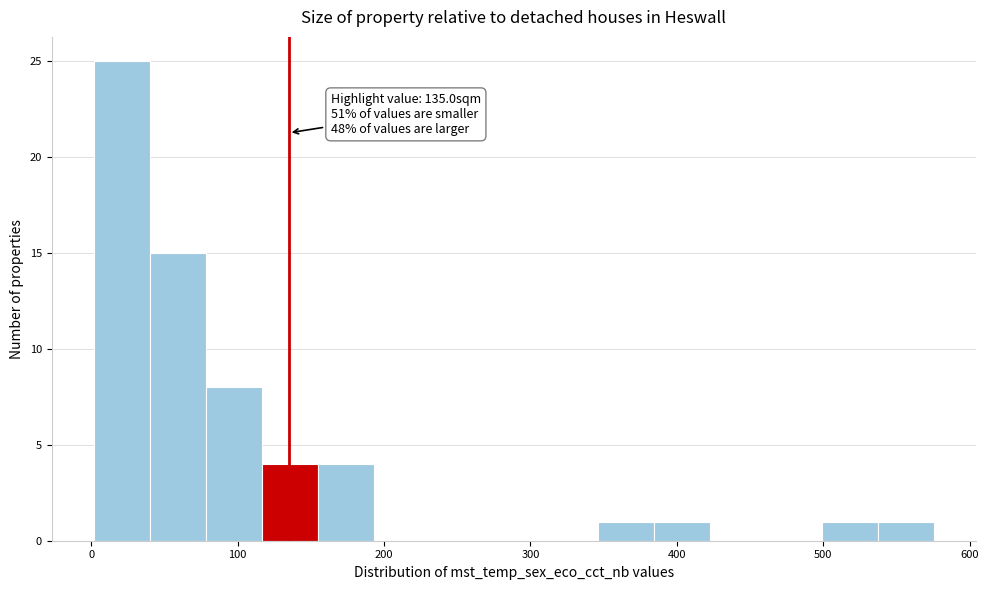

Around what value on the x-axis is the tallest bar? Give the approximate position of its centre, as read against the axis.

20